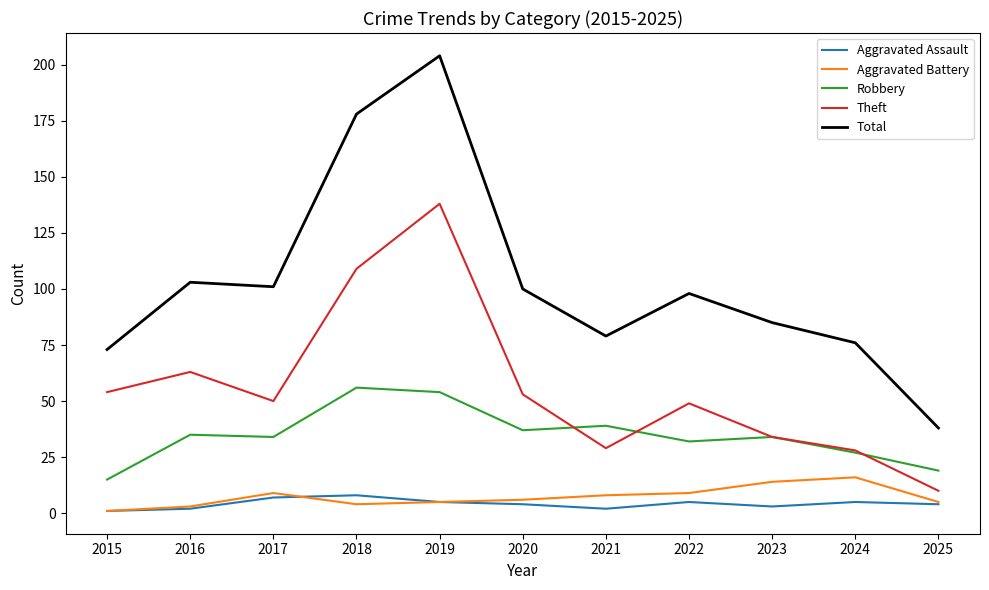

What are all the series names shown in the legend?

Aggravated Assault, Aggravated Battery, Robbery, Theft, Total